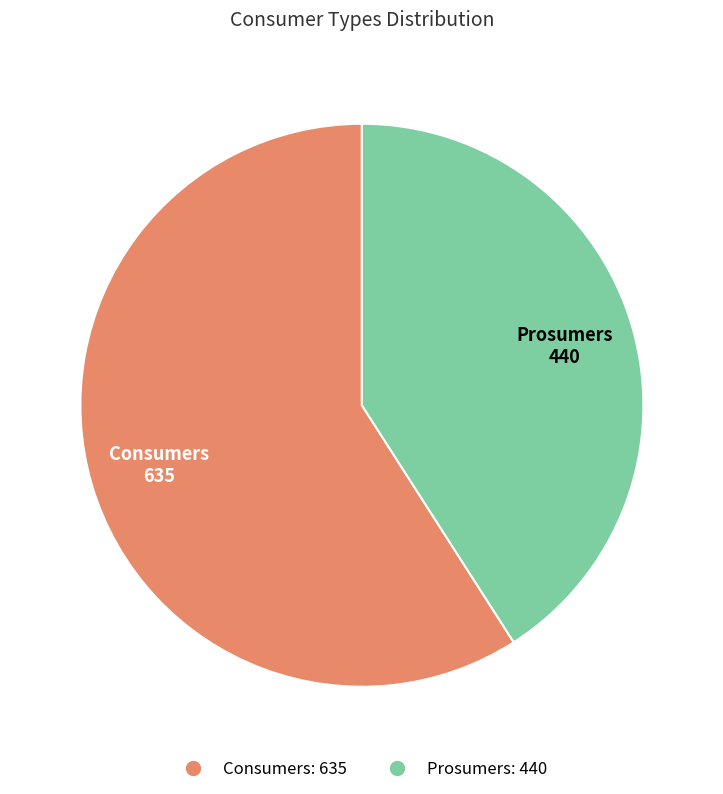

Combined, do Consumers and Prosumers account for over 50%?

Yes